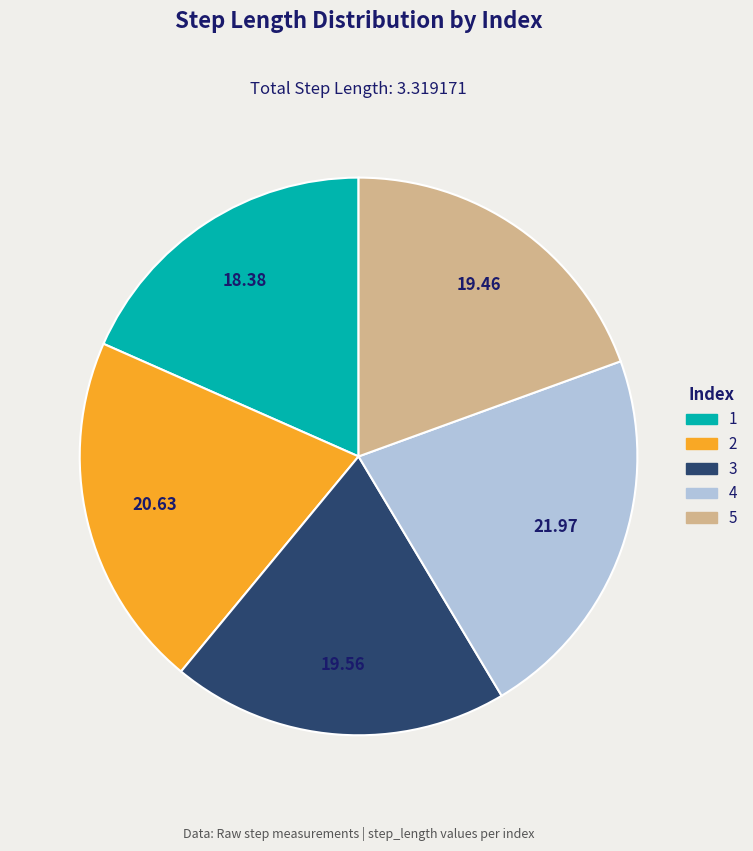

How many segments does this pie chart have?

5